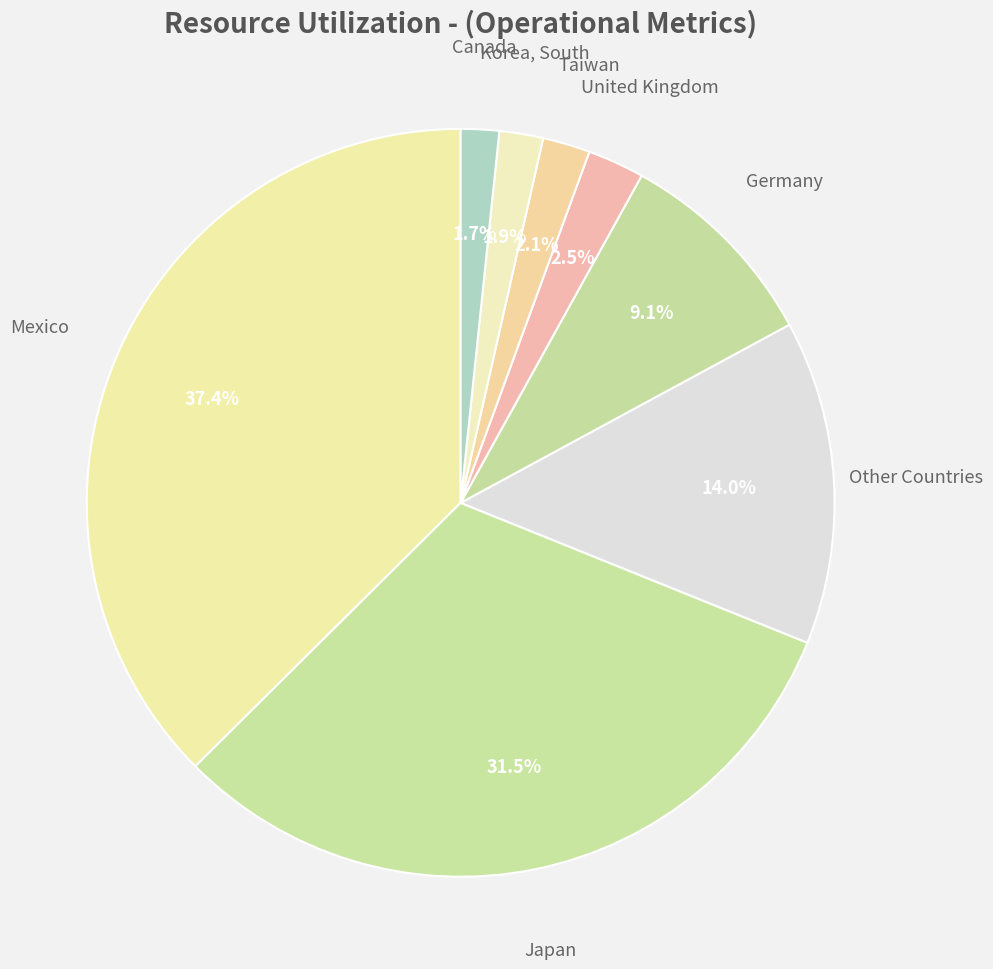

How many segments does this pie chart have?

8